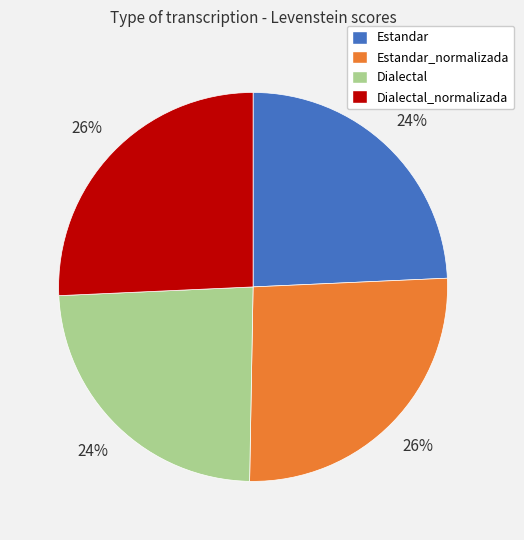

Does any single category account for the majority?

No